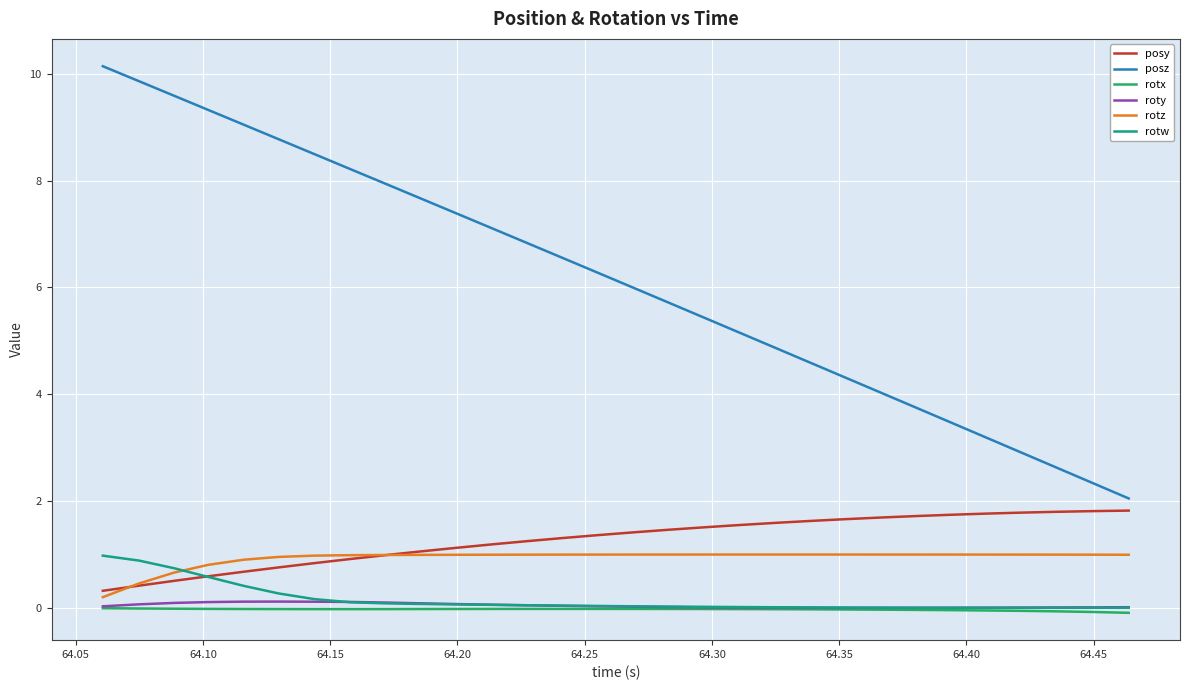

True or false: rotw and posz cross at least once.

False